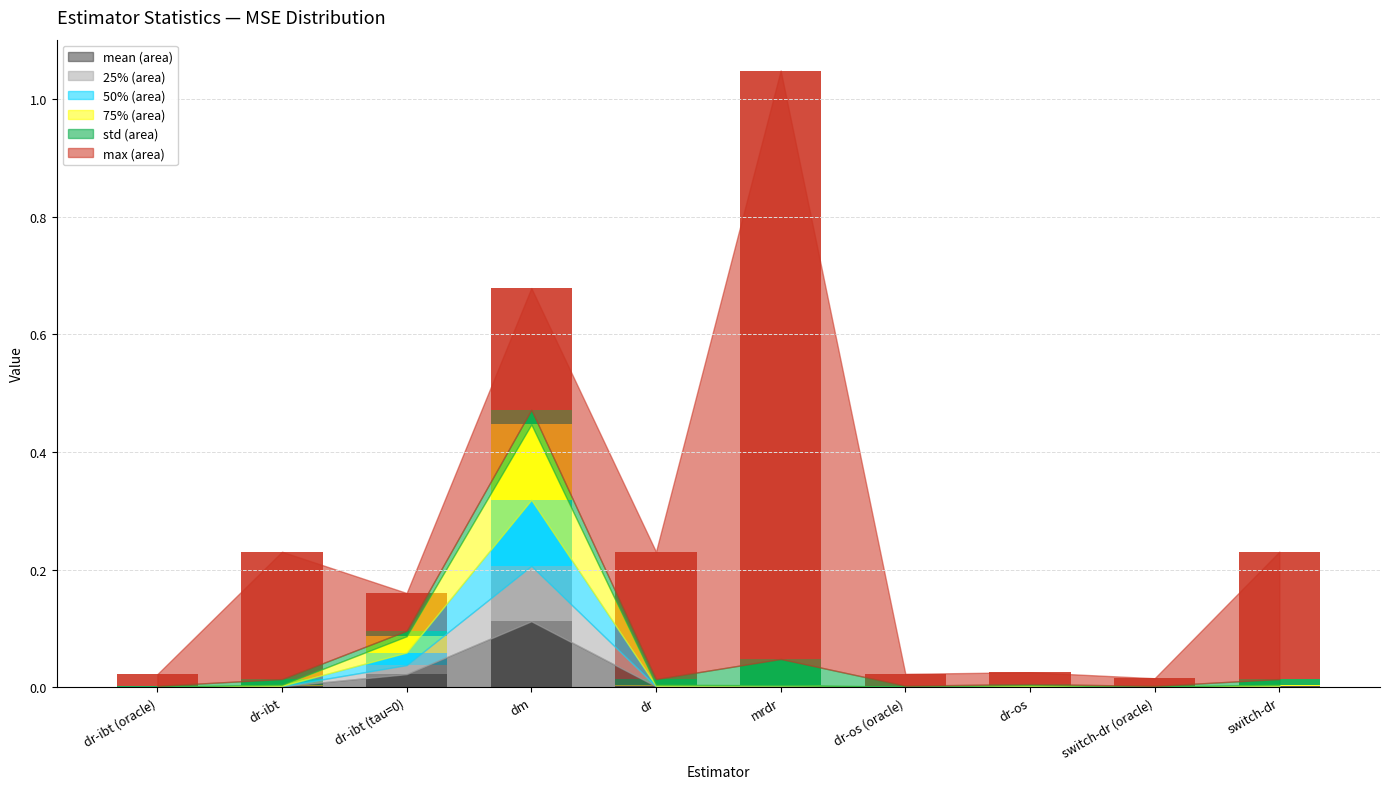

At which category is the sum across all series the highest?

mrdr